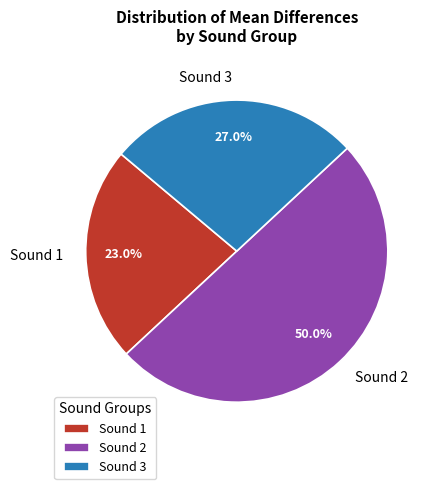

Is Sound 1 the majority of the pie?

No